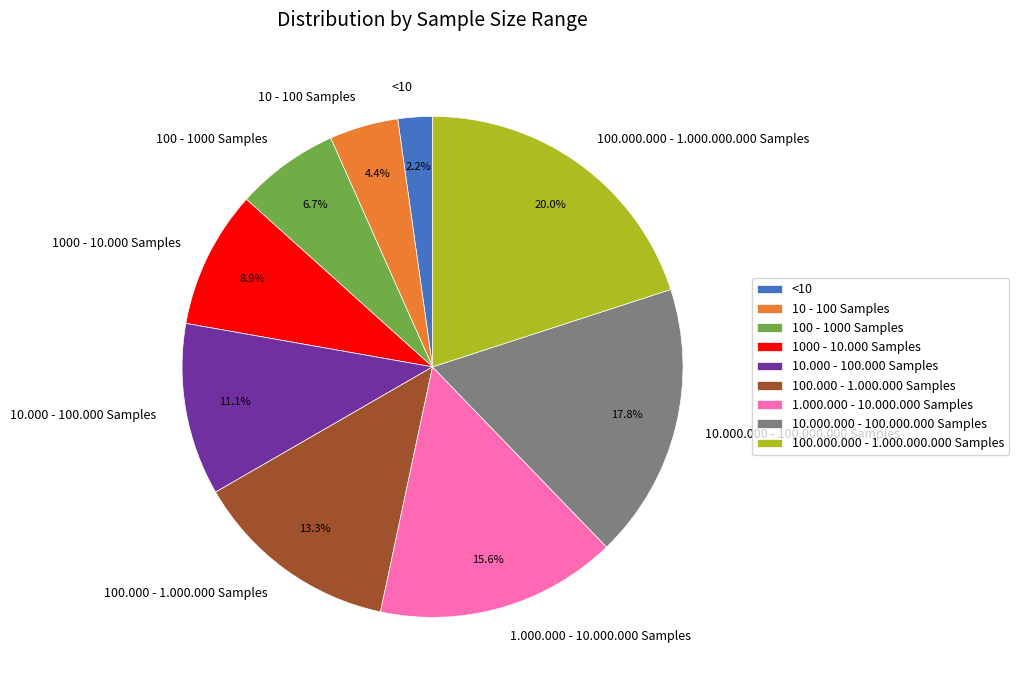

To the nearest percent, what portion does 1.000.000 - 10.000.000 Samples represent?

16%